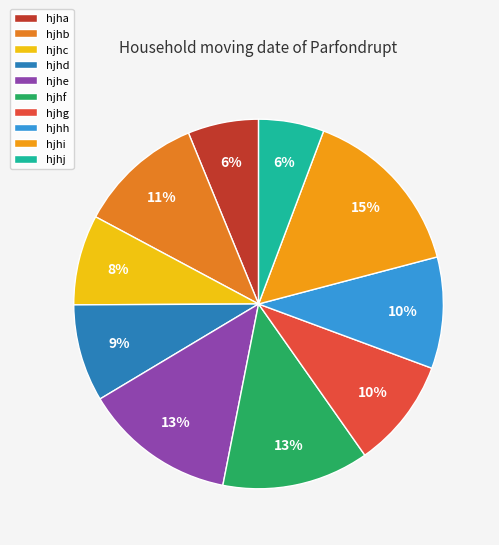

Combined, what portion of the pie is hjhe and hjhb?

24.3%